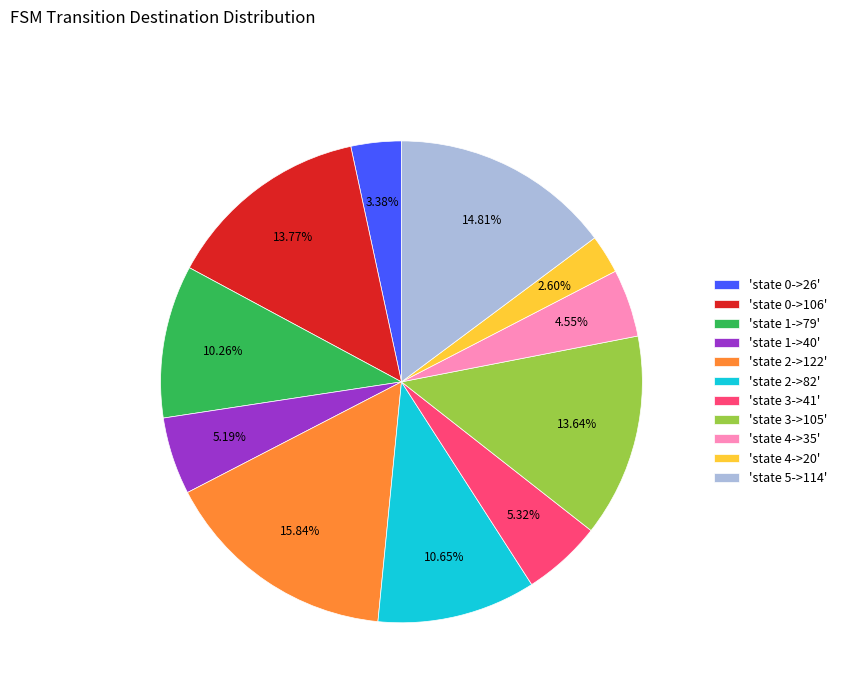

Combined, do 'state 0->106' and 'state 2->122' account for over 50%?

No